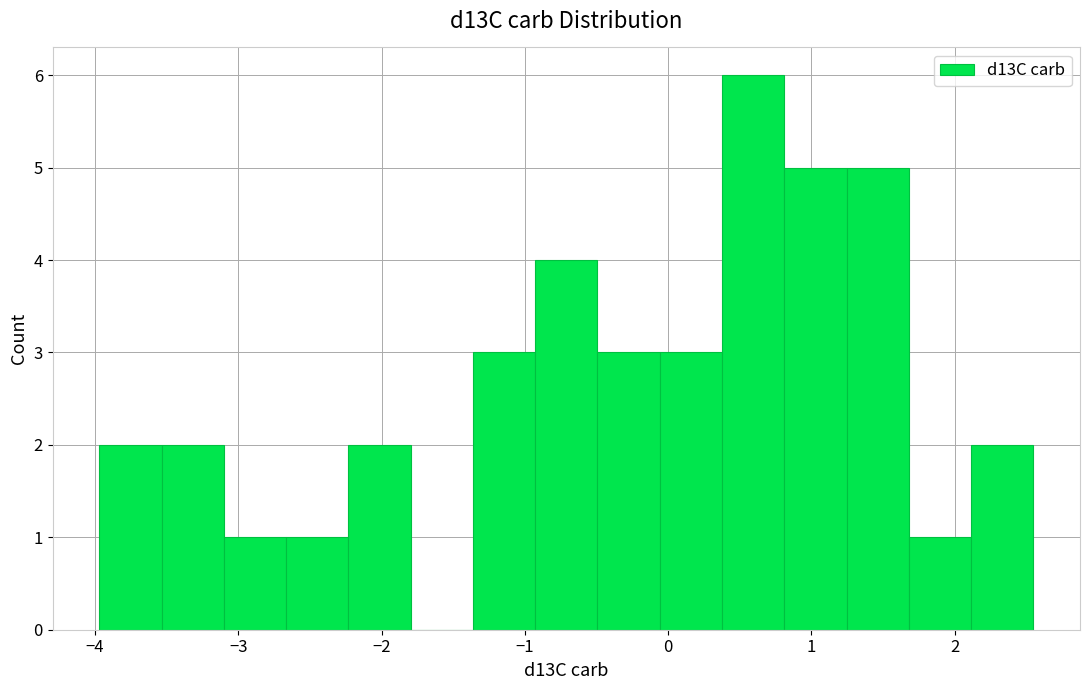

Reading left to right, transcribe this chart: for each bar, give the range it covers on the x-axis and its height. Neither the bar edges nor the heights are printed on the chart, so give them approximately, as read against the axes.

-4.0 to -3.5: 2
-3.5 to -3.1: 2
-3.1 to -2.7: 1
-2.7 to -2.2: 1
-2.2 to -1.8: 2
-1.8 to -1.4: 0
-1.4 to -0.9: 3
-0.9 to -0.5: 4
-0.5 to -0.1: 3
-0.1 to 0.4: 3
0.4 to 0.8: 6
0.8 to 1.2: 5
1.2 to 1.7: 5
1.7 to 2.1: 1
2.1 to 2.6: 2